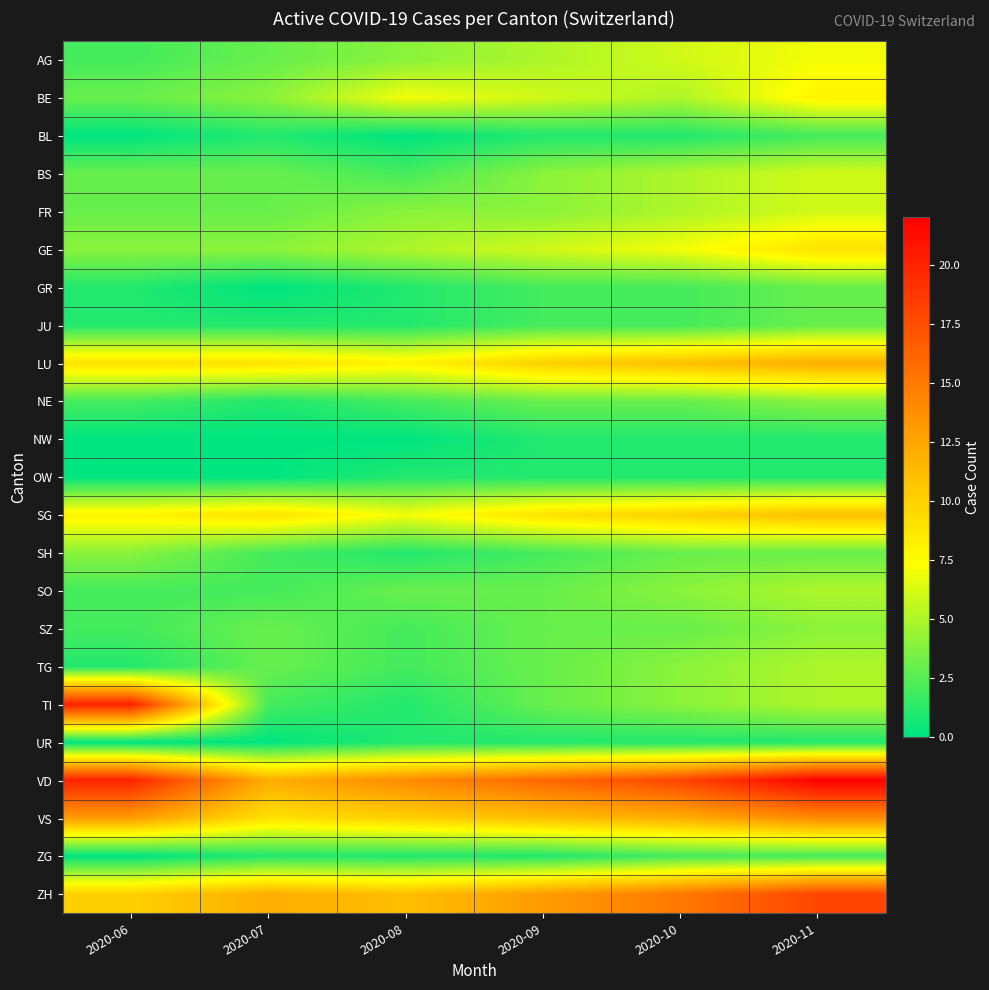

Which has a higher value, 2020-10 or 2020-06?

2020-10